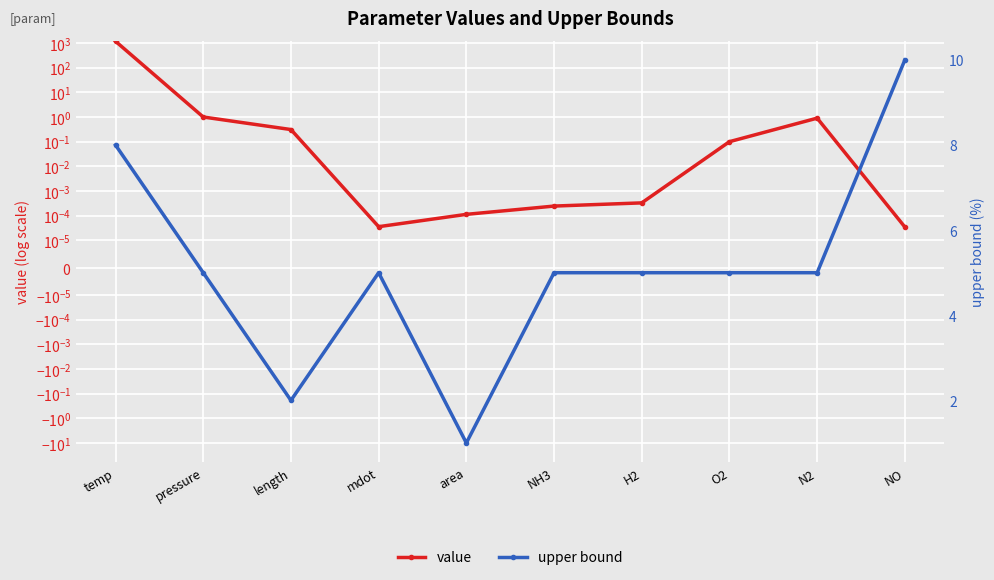

What is the total value across all series at area?

1.0